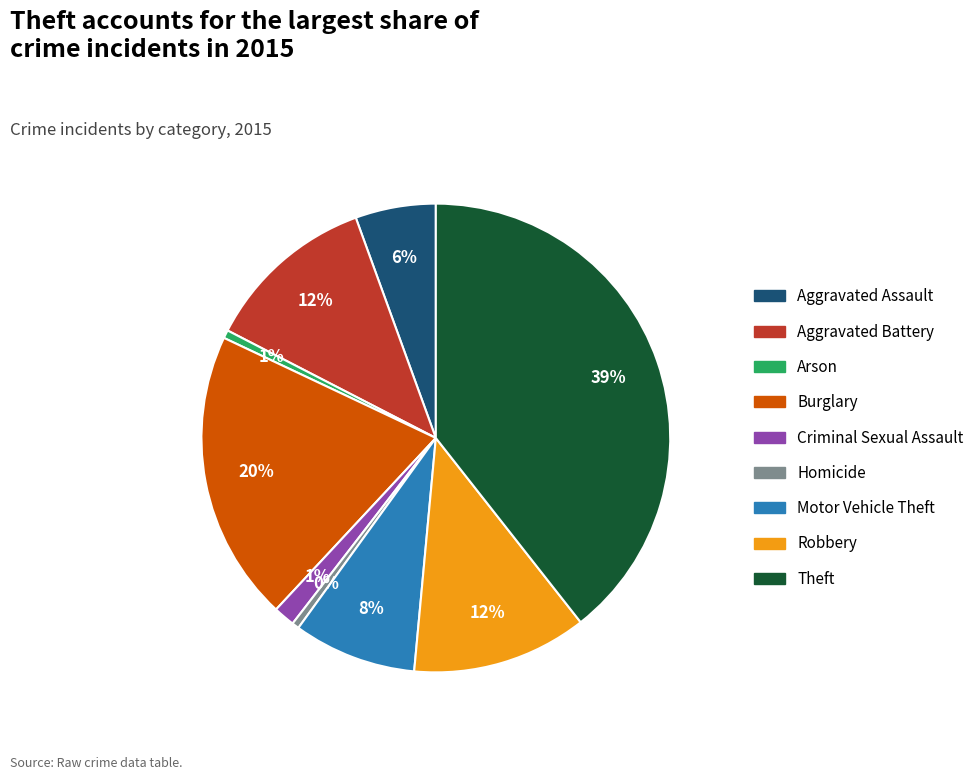

Combined, do Motor Vehicle Theft and Aggravated Battery account for over 50%?

No